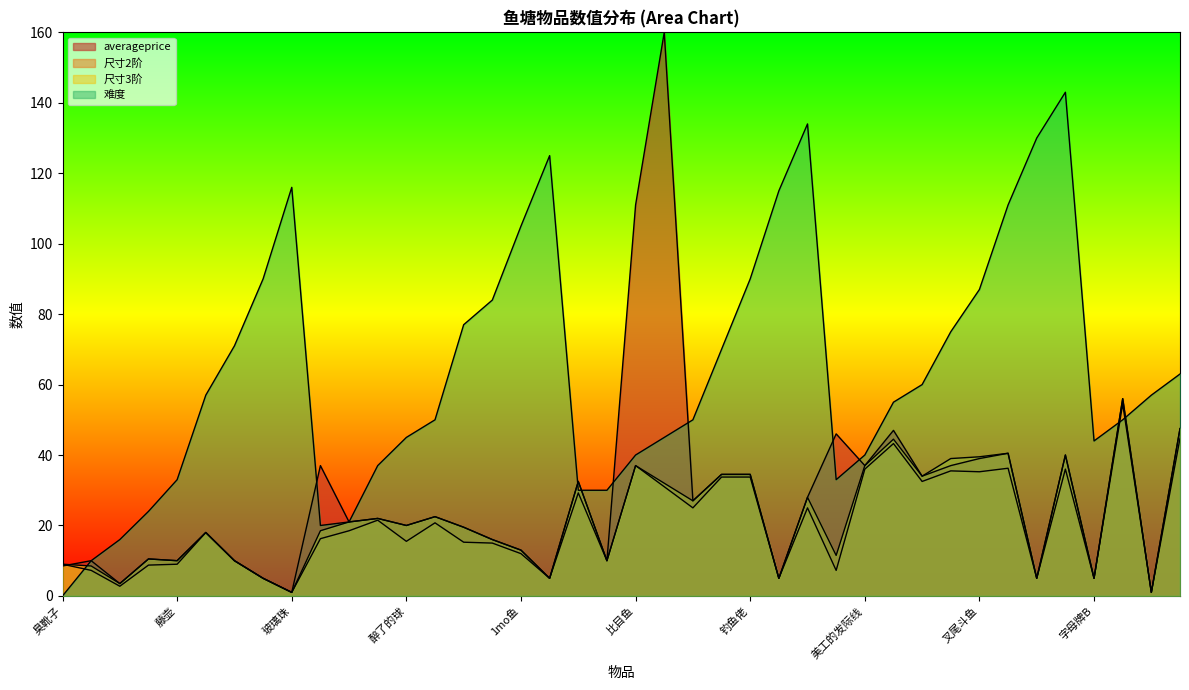

What is the value of the 尺寸2阶 point at the 23rd from the left?

25.0